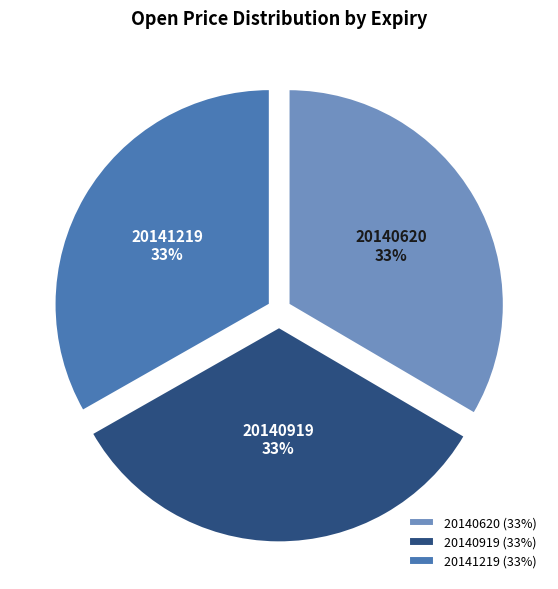

Does any single category account for the majority?

No